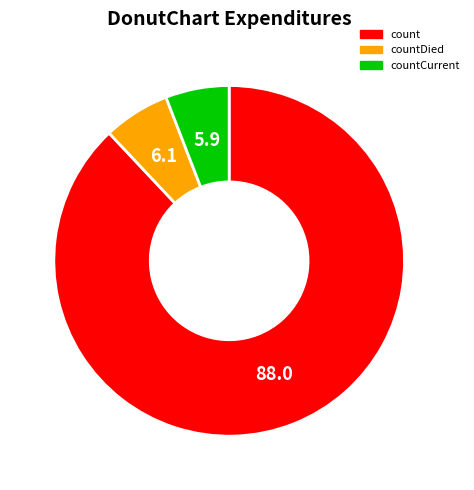

Which slice is the largest?

count